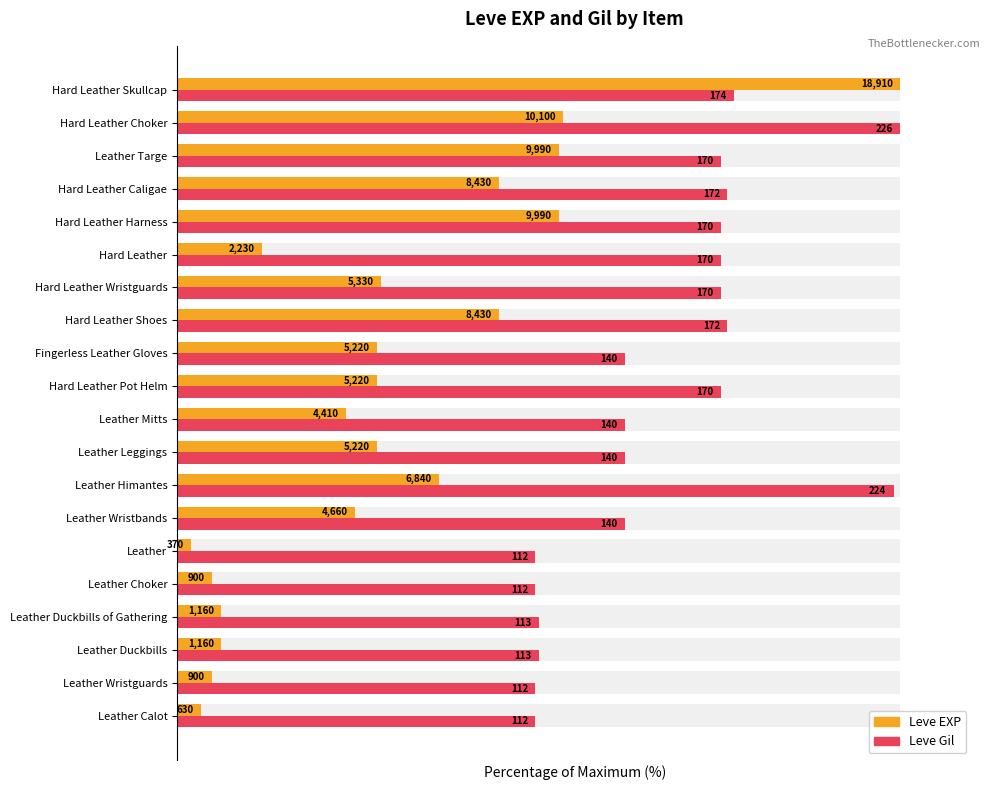

List the labels in order of Leve Gil value, smallest first.

Leather Calot, Leather Wristguards, Leather Choker, Leather, Leather Duckbills, Leather Duckbills of Gathering, Leather Wristbands, Leather Leggings, Leather Mitts, Fingerless Leather Gloves, Hard Leather Pot Helm, Hard Leather Wristguards, Hard Leather, Hard Leather Harness, Leather Targe, Hard Leather Shoes, Hard Leather Caligae, Hard Leather Skullcap, Leather Himantes, Hard Leather Choker